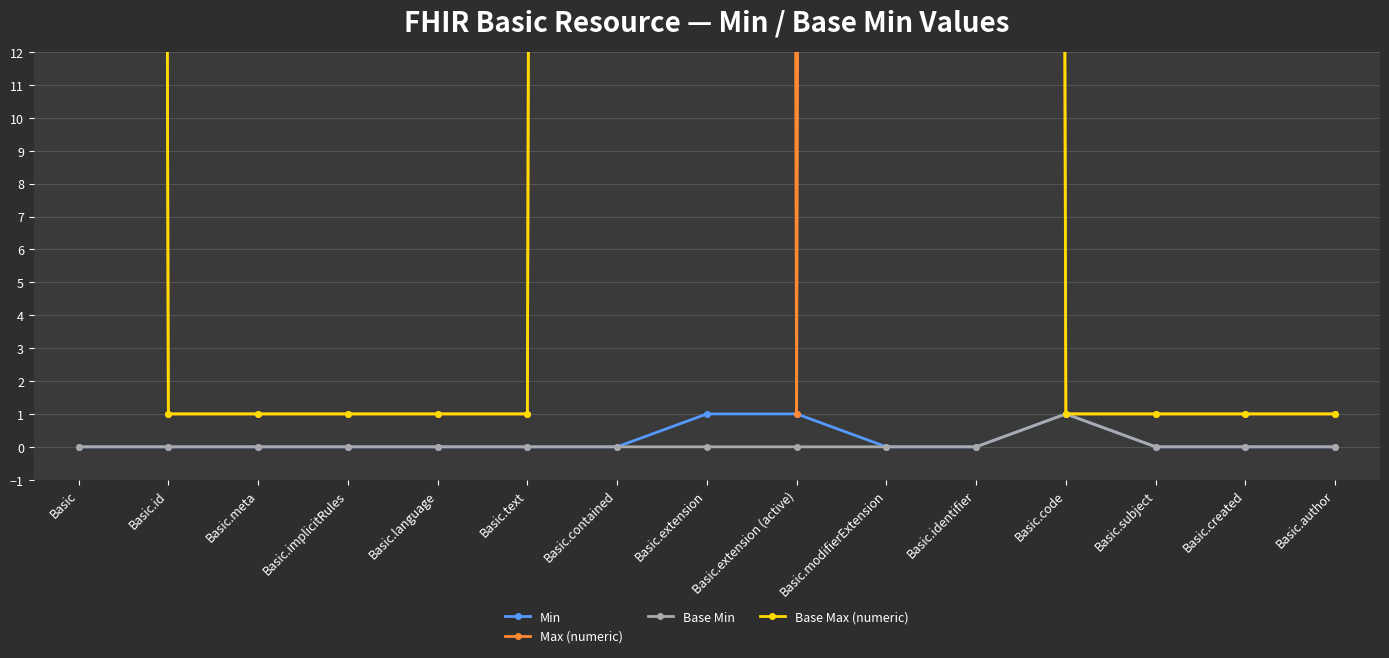

Which has a higher value, Basic.created or Basic.identifier?

Basic.created